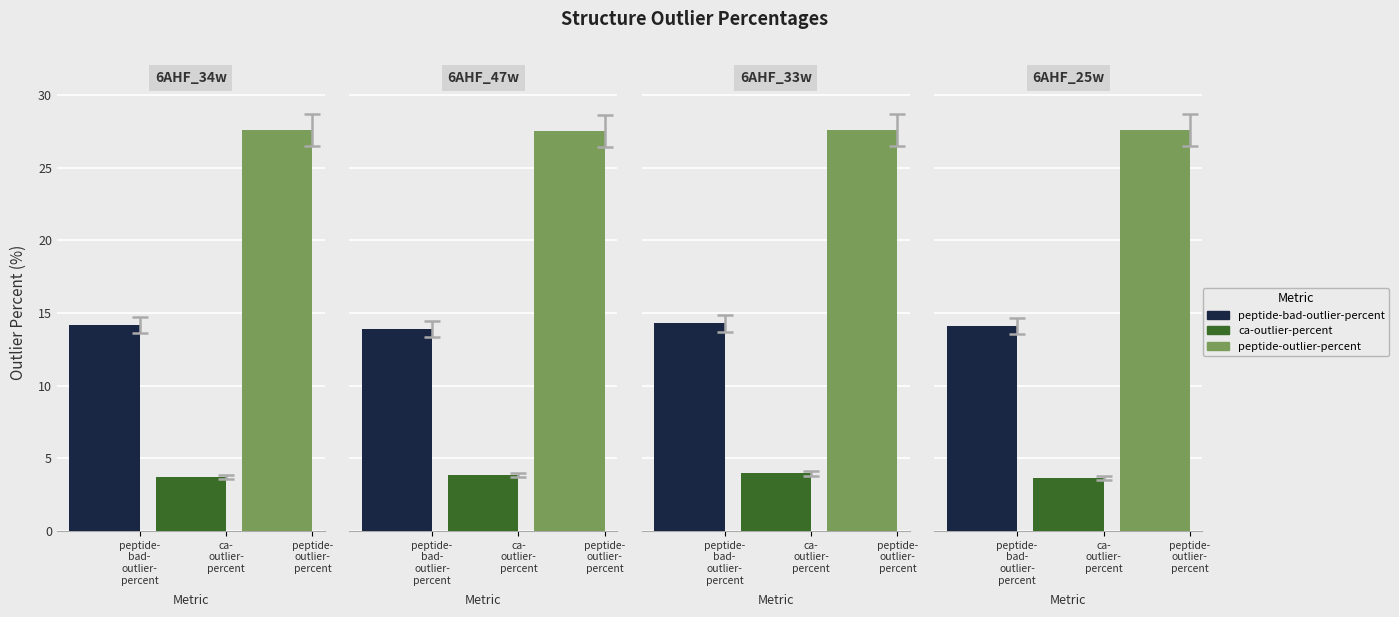

What are all the series names shown in the legend?

peptide-bad-outlier-percent, ca-outlier-percent, peptide-outlier-percent